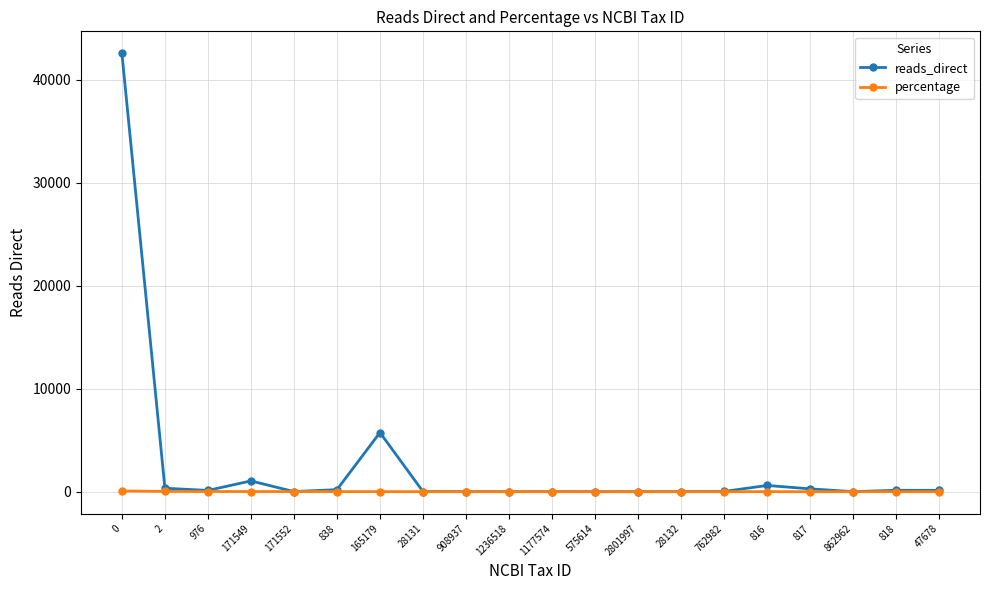

Which series has the largest range (max minus min)?

reads_direct